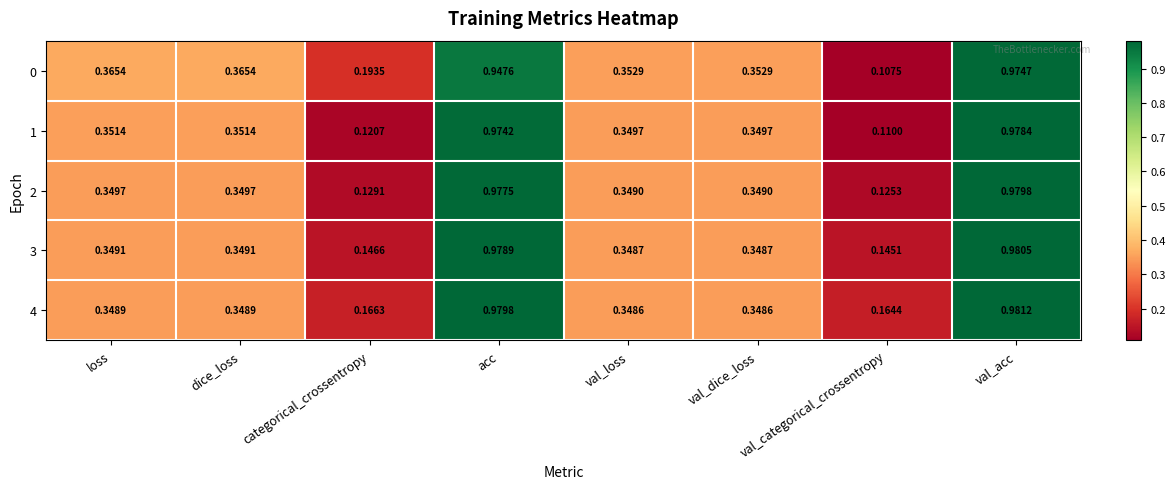

Which category has the lowest value in the 0 series?

val_categorical_crossentropy